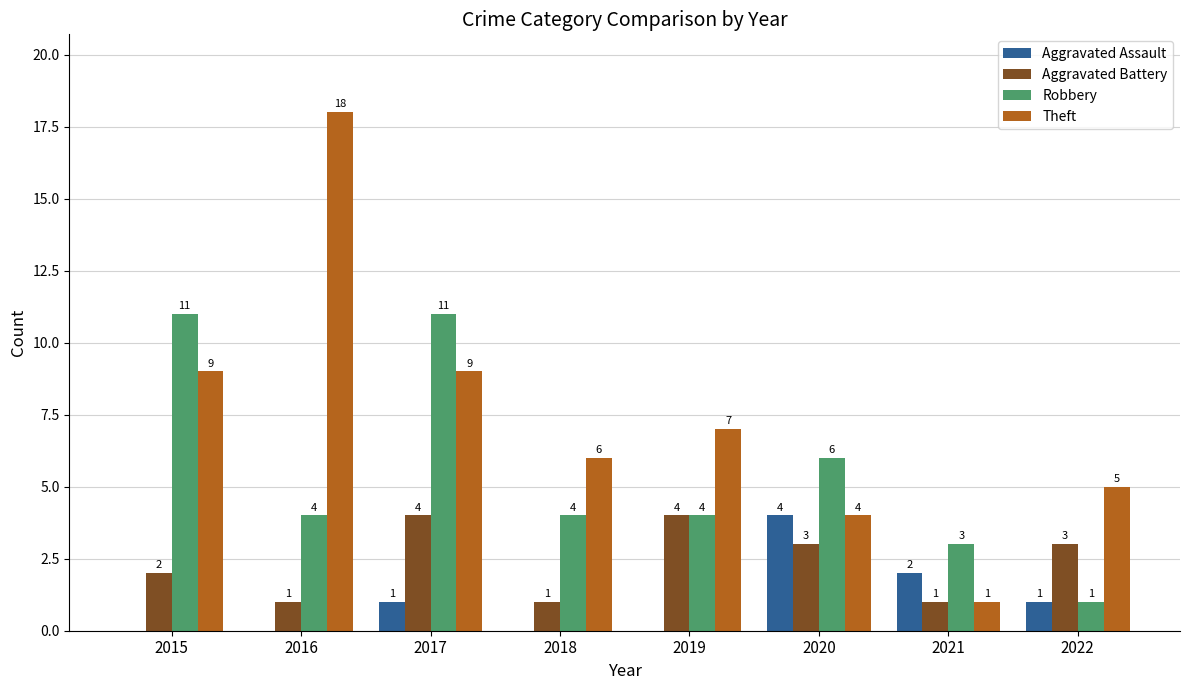

What are all the series names shown in the legend?

Aggravated Assault, Aggravated Battery, Robbery, Theft